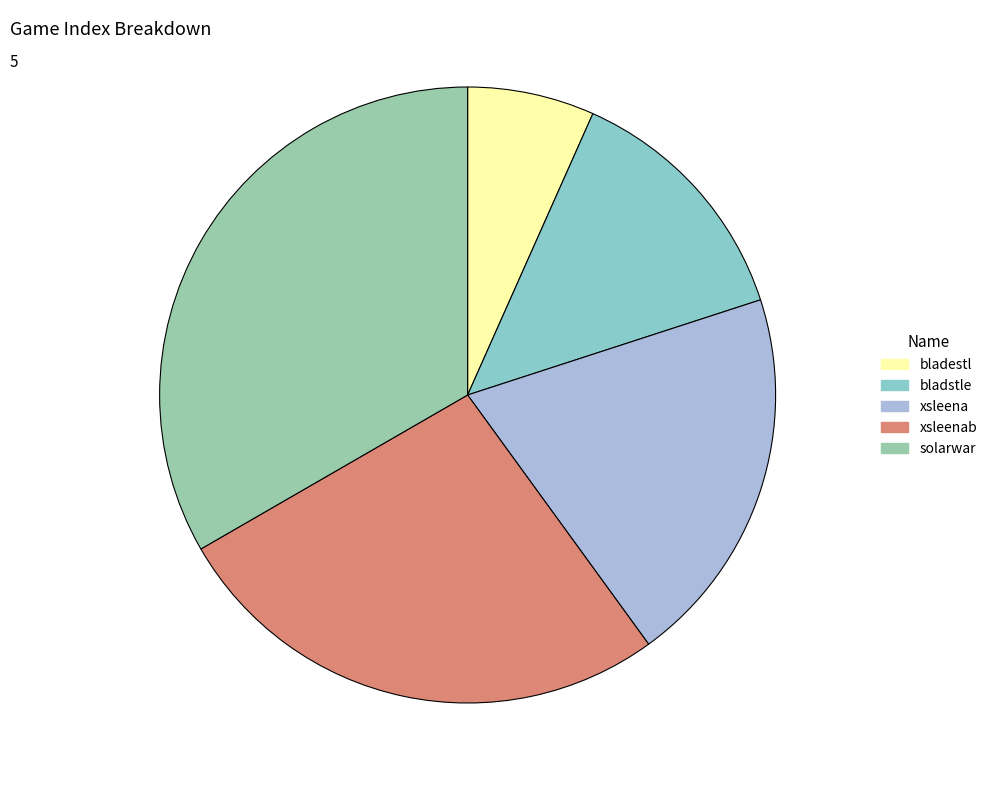

How many segments does this pie chart have?

5